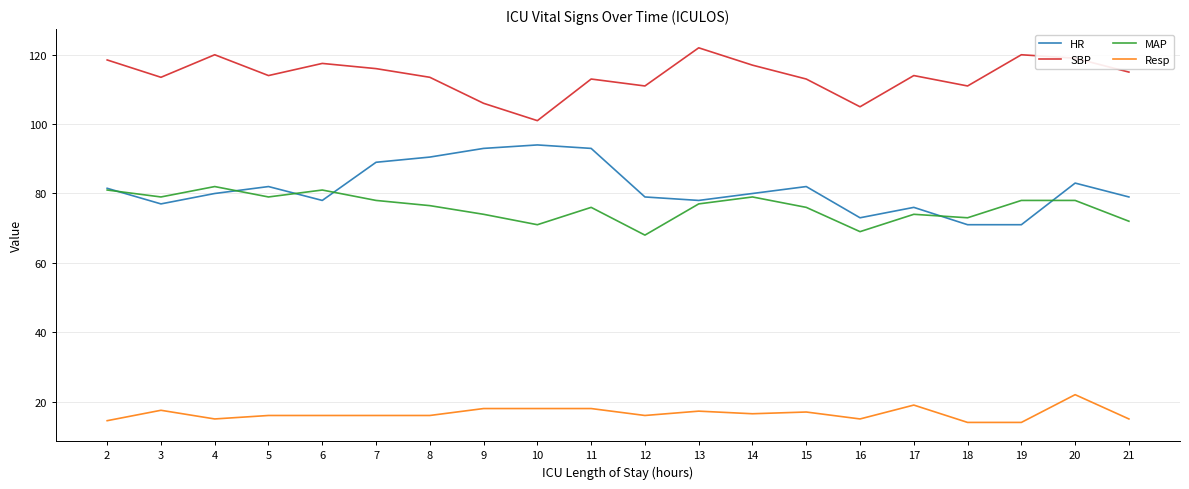

True or false: Resp and MAP intersect in this chart.

False